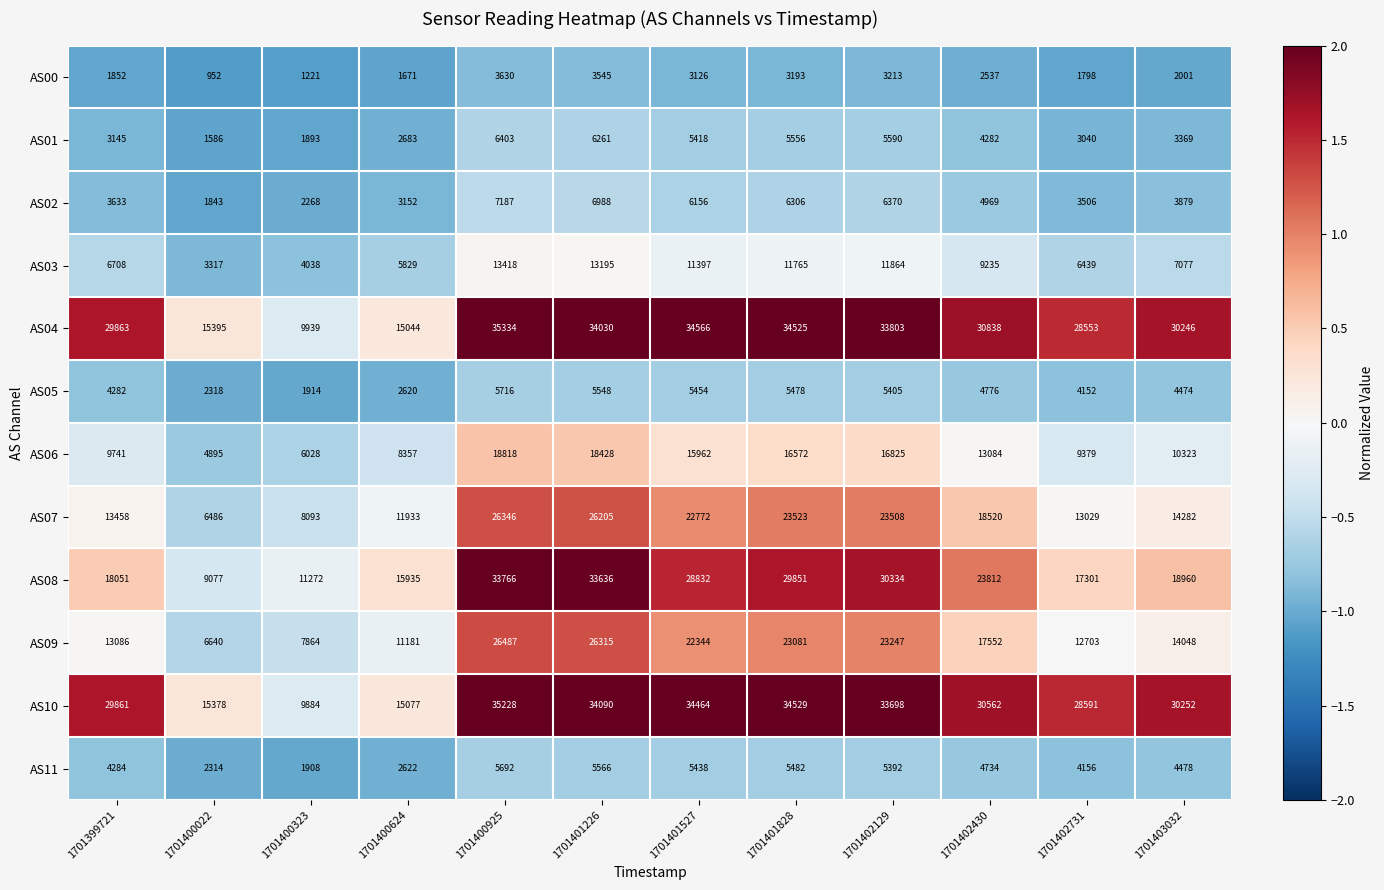

What is the difference between the maximum and minimum values in the AS08 series?

24689